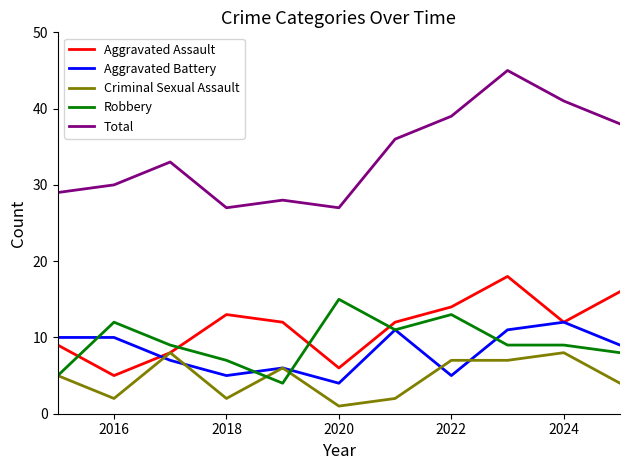

What is the minimum value shown in the chart?

1